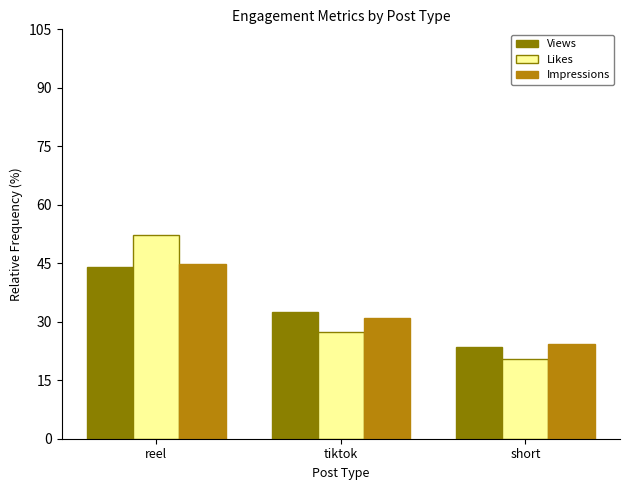

Which series has the largest range (max minus min)?

Likes